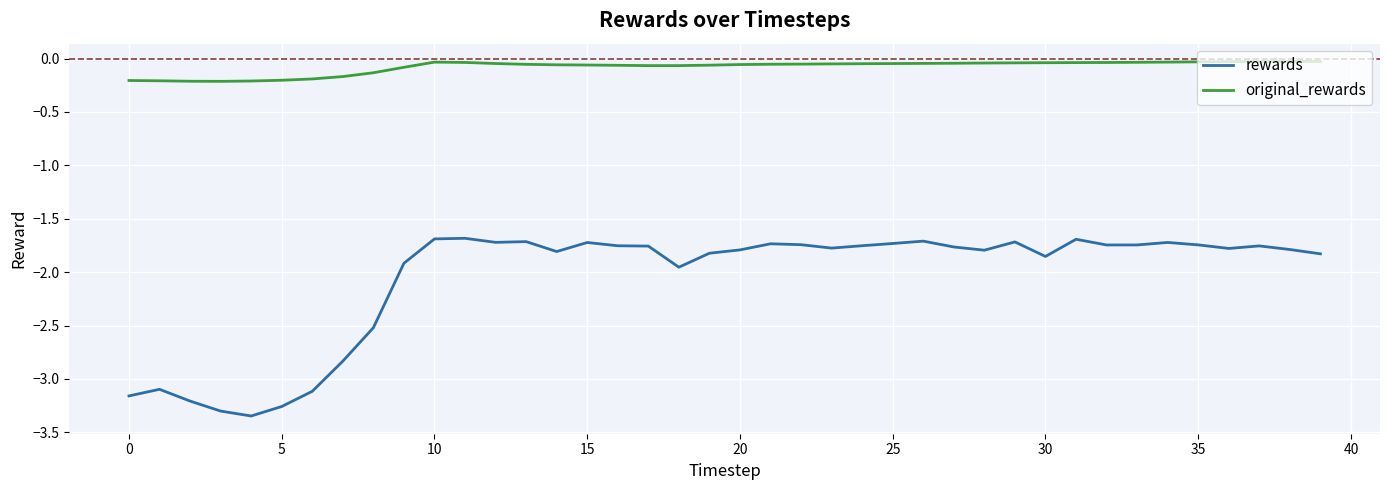

Which series has the largest total across all categories?

original_rewards